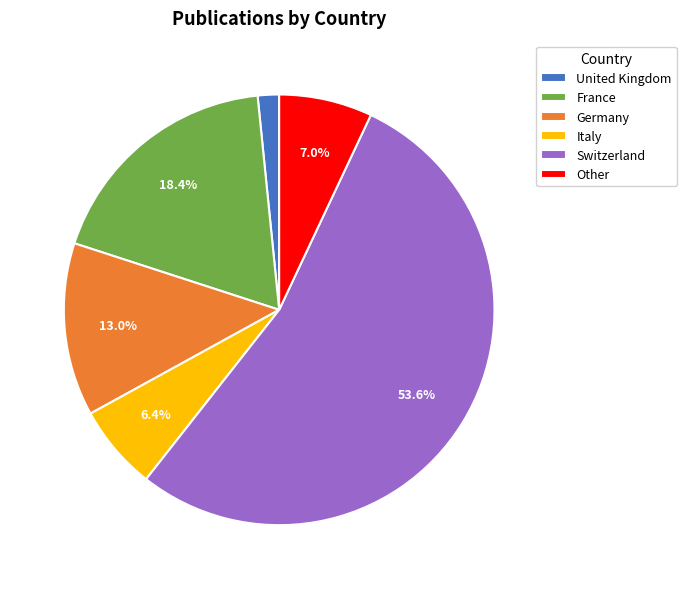

Combined, do Italy and Other account for over 50%?

No